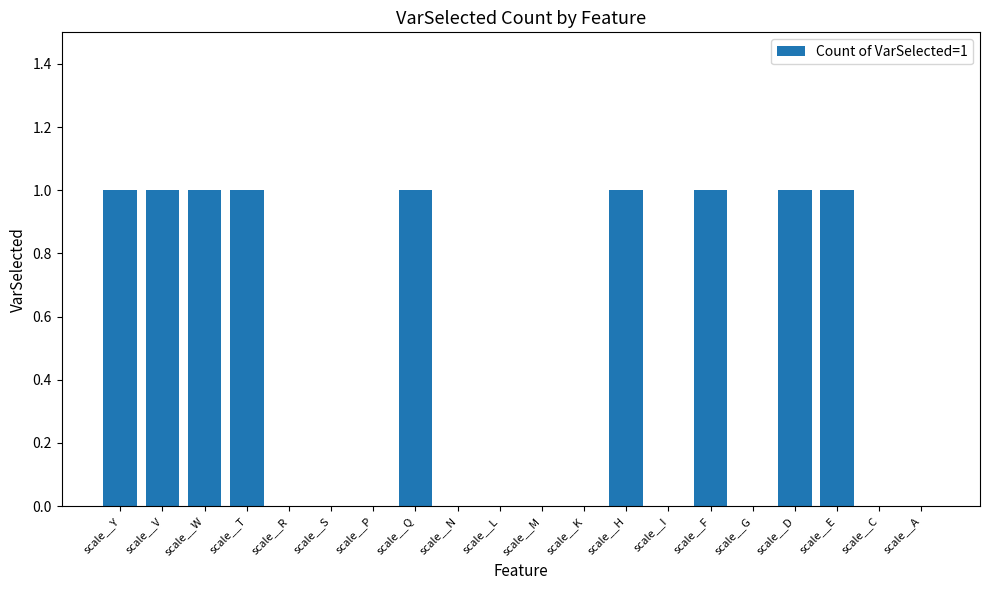

What is the change in value from scale__W to scale__N?

-1